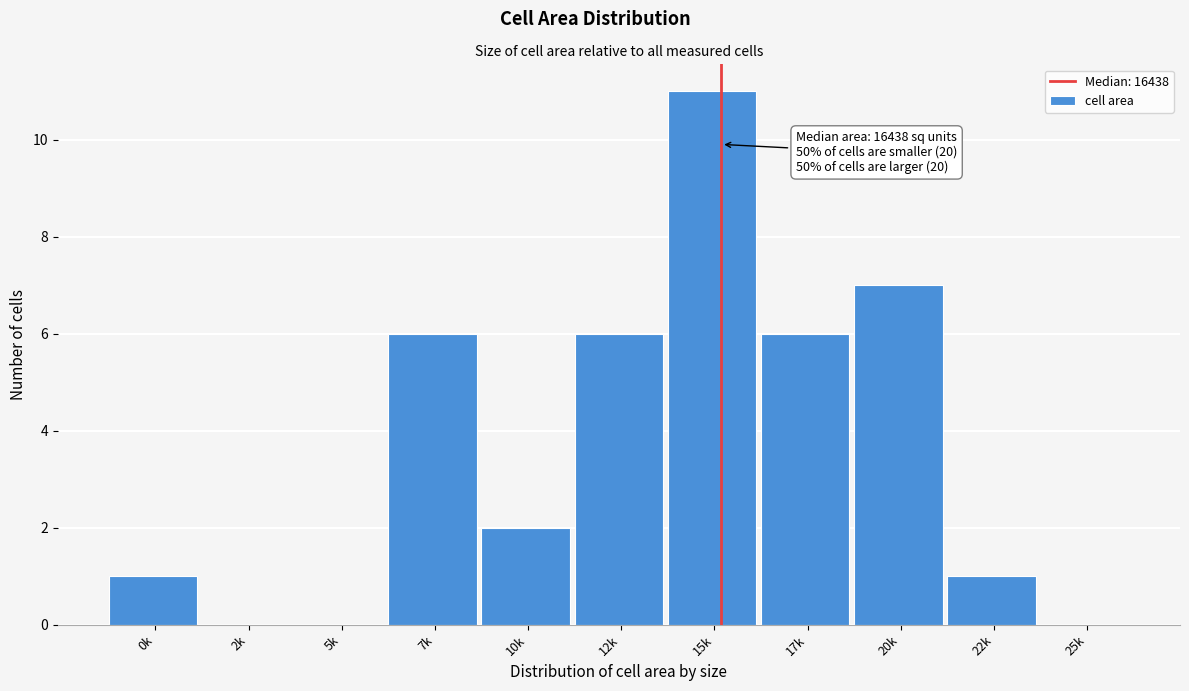

Reading left to right, transcribe all the data shown in this chart.

0k=1	2k=0	5k=0	7k=6	10k=2	12k=6	15k=11	17k=6	20k=7	22k=1	25k=0